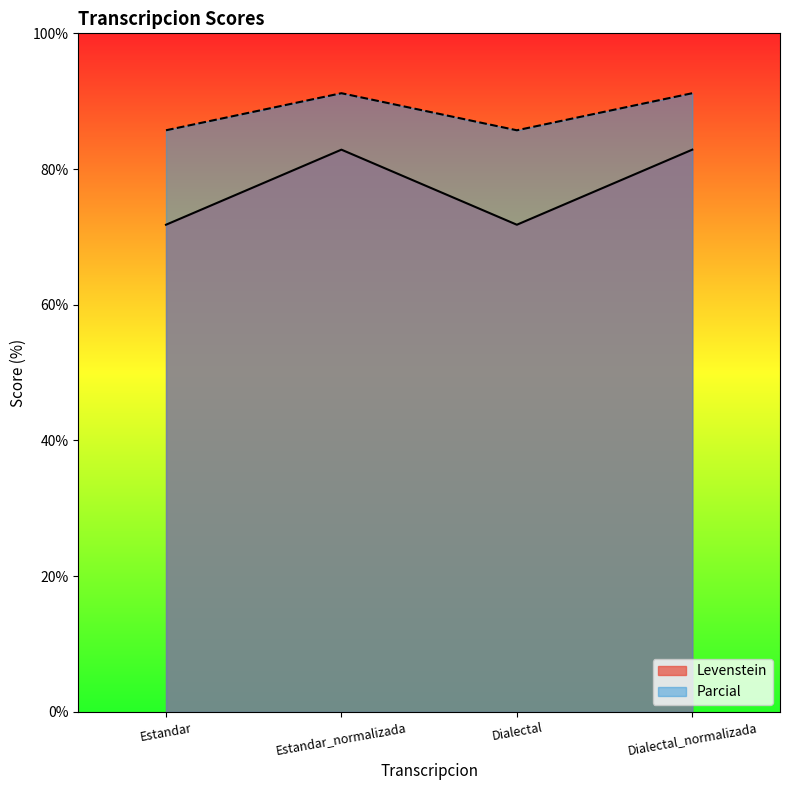

Which category has the lowest value in the Parcial series?

Estandar